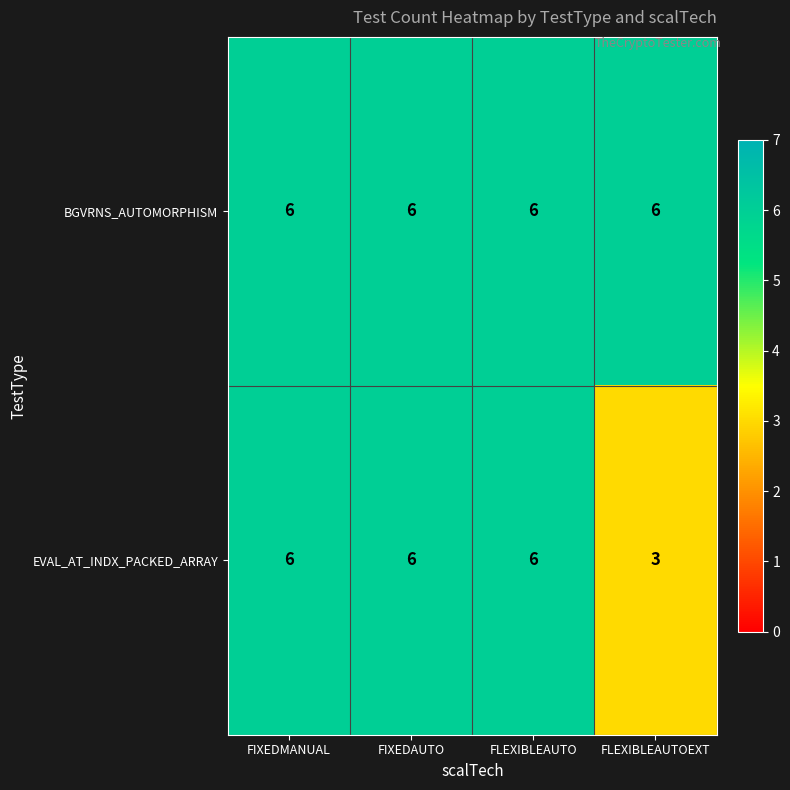

Which series has the widest spread of values?

EVAL_AT_INDX_PACKED_ARRAY